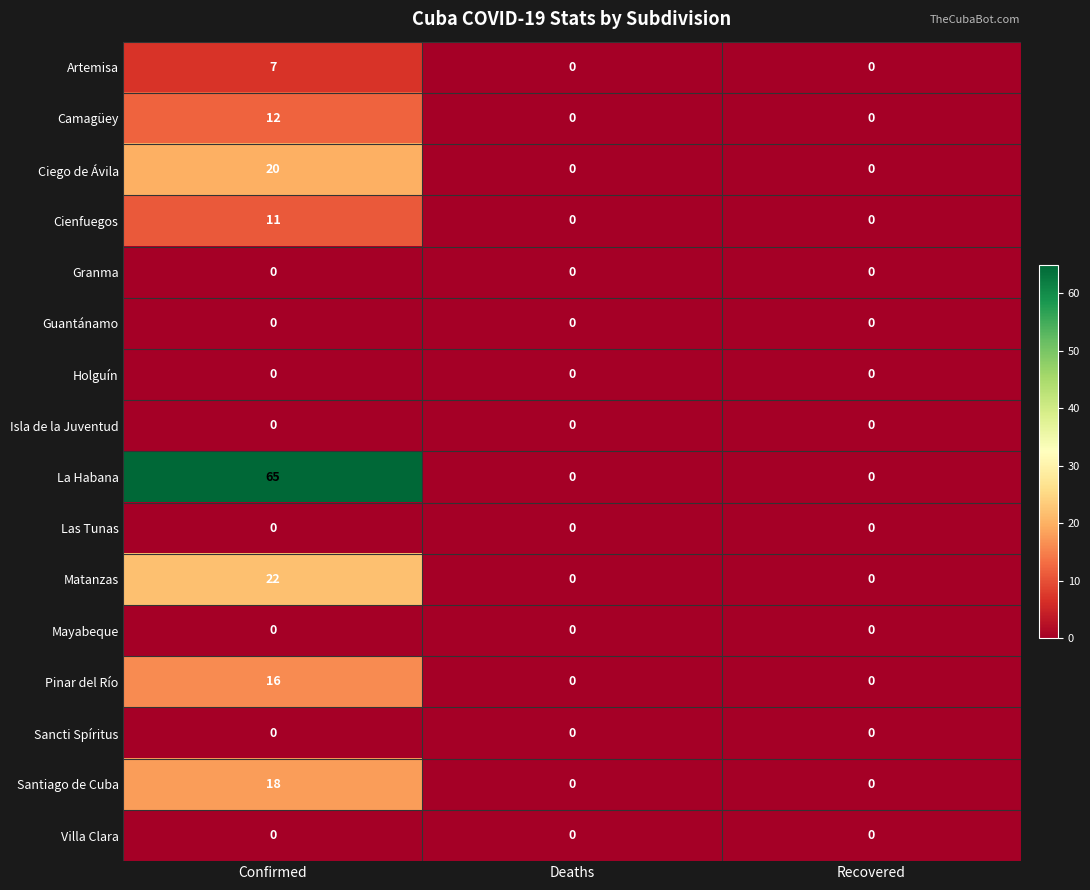

How many data points in Artemisa are above 0?

1